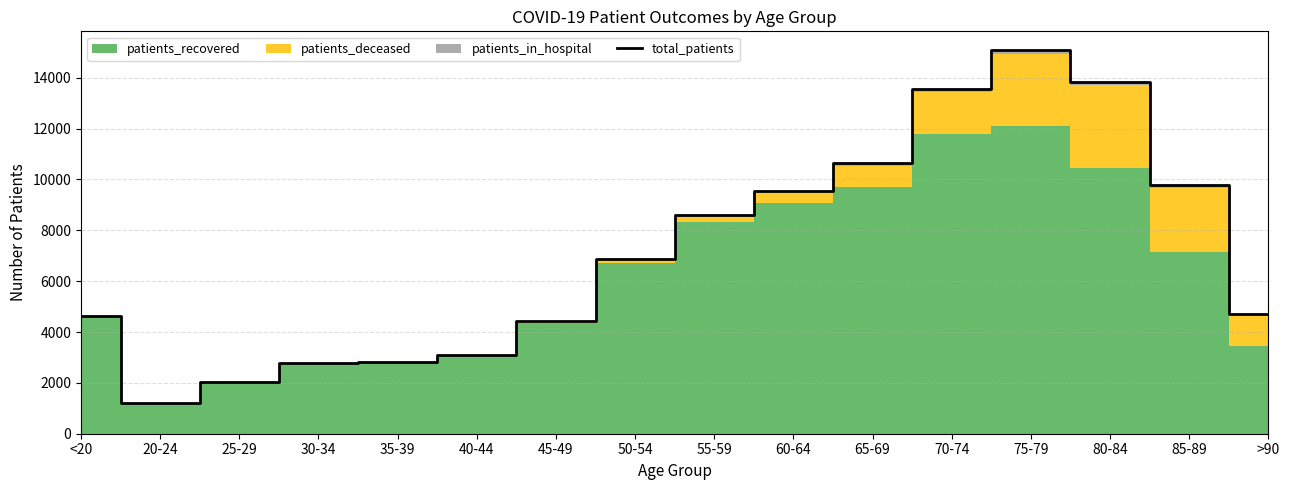

Reading left to right, what are all the values shown in this chart?

<20=4629	20-24=1194	25-29=2030	30-34=2763	35-39=2817	40-44=3093	45-49=4419	50-54=6881	55-59=8593	60-64=9566	65-69=10632	70-74=13542	75-79=15074	80-84=13826	85-89=9772	>90=4717